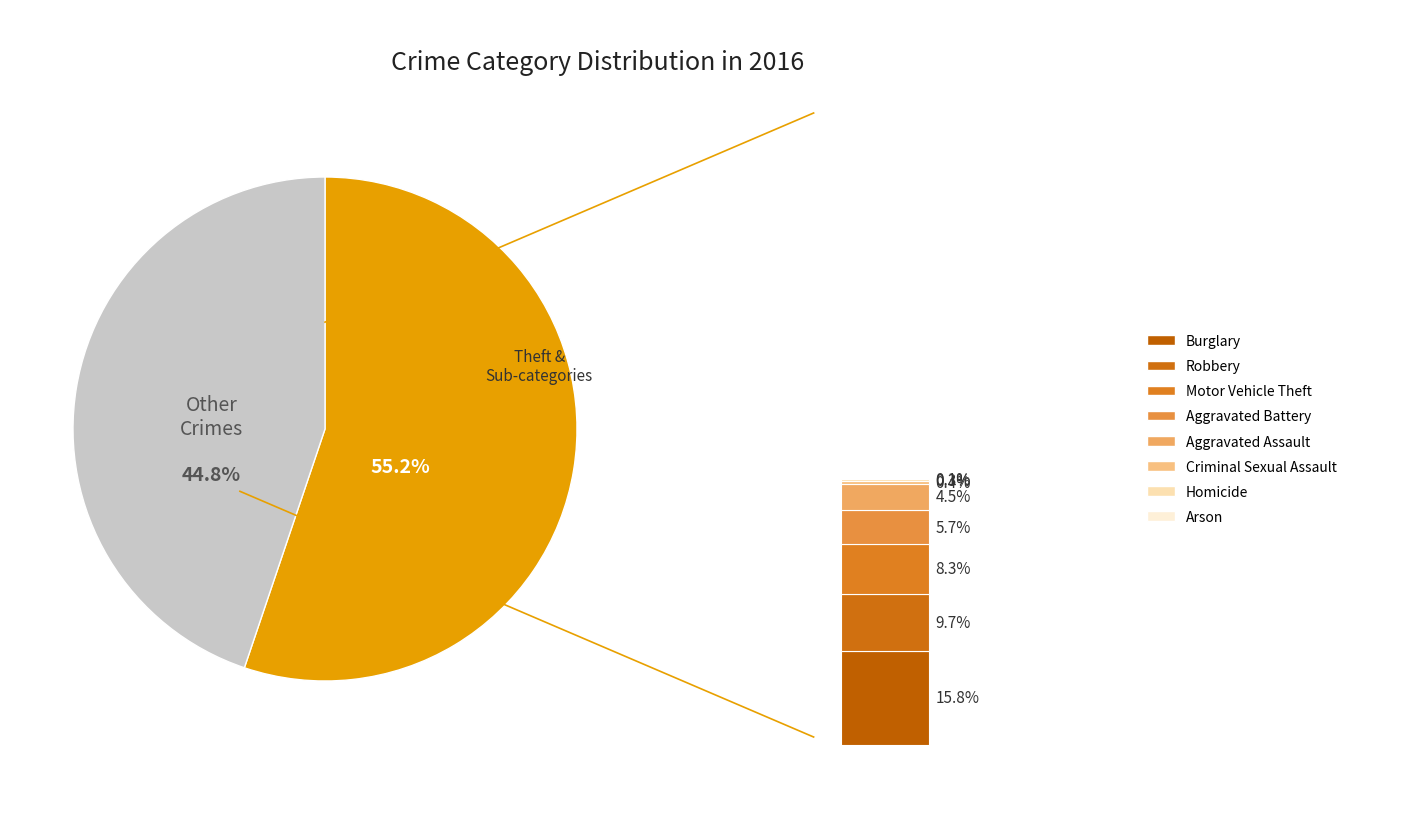

Is there any slice that represents more than half of the pie?

Yes